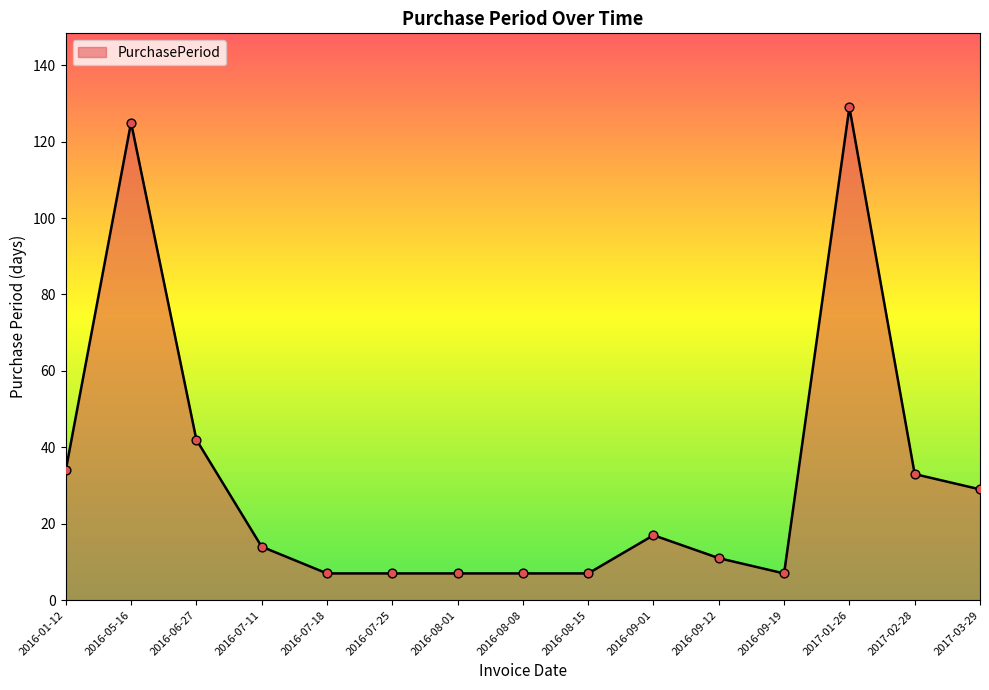

What is the change in value from 2016-07-25 to 2017-01-26?

+122